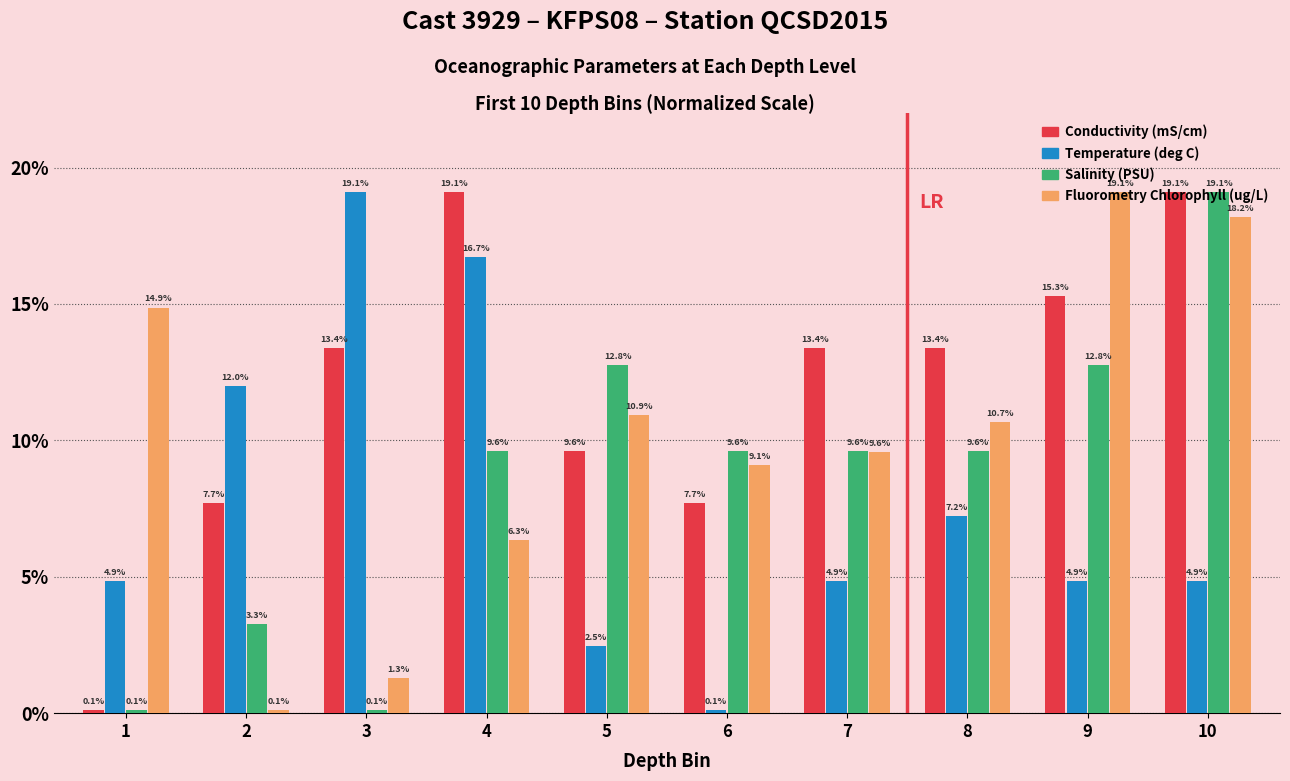

How many bars are there in total?

40